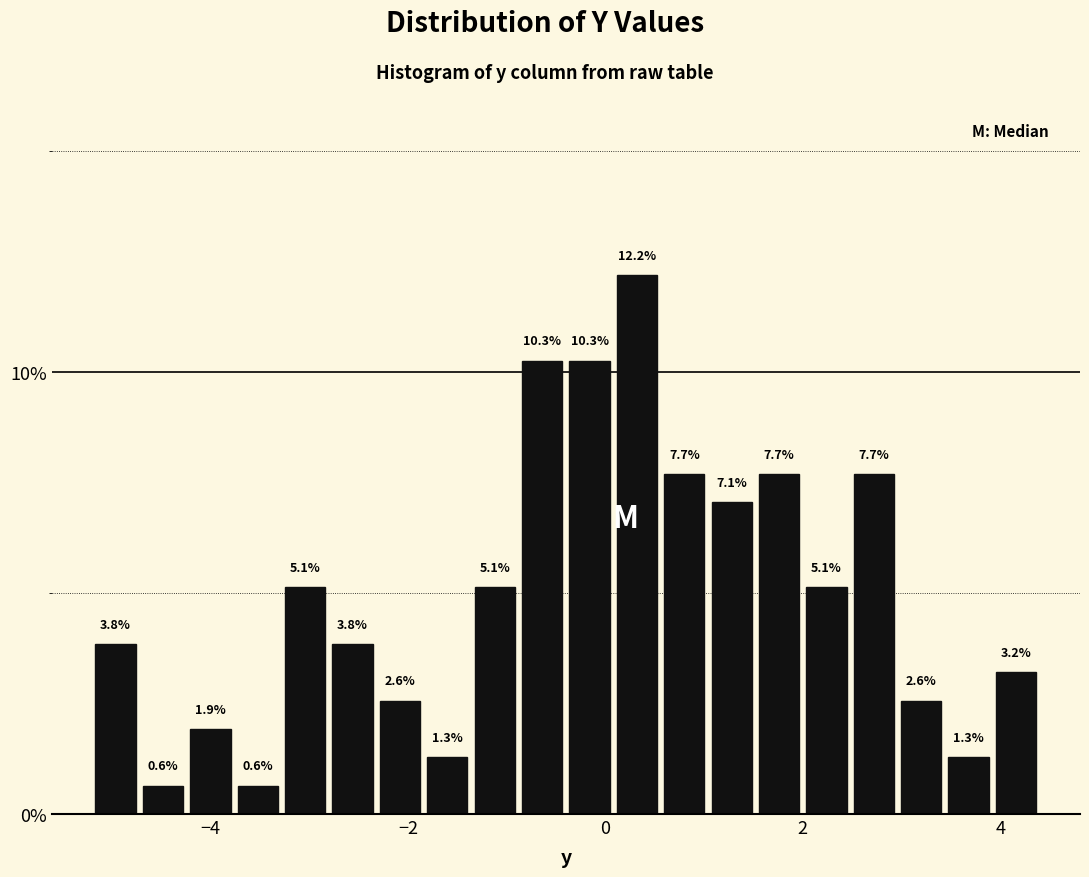

Around what value on the x-axis is the tallest bar? Give the approximate position of its centre, as read against the axis.

0.4